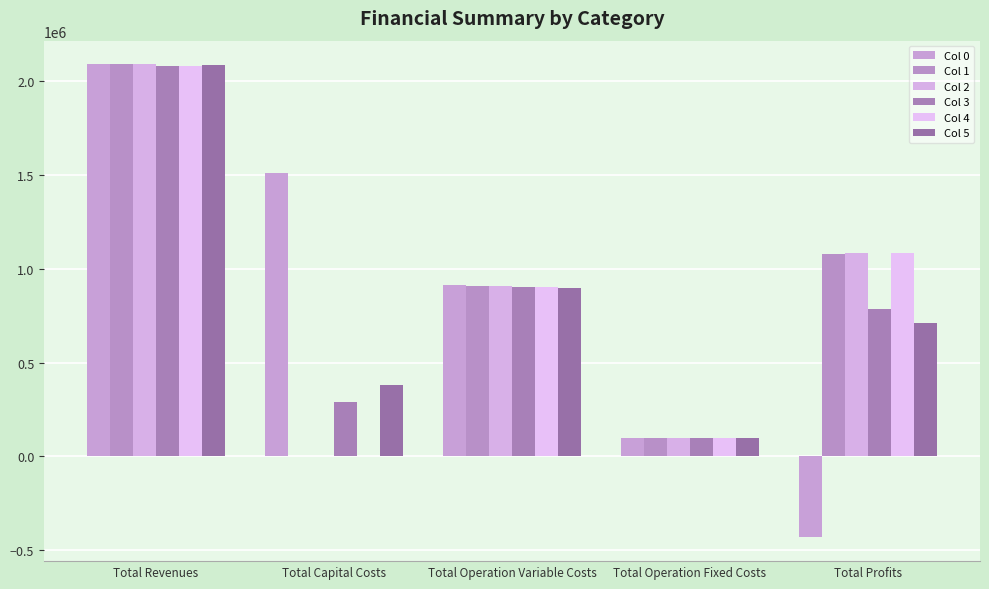

What is the sum of all Col 1 values?

4182372.1